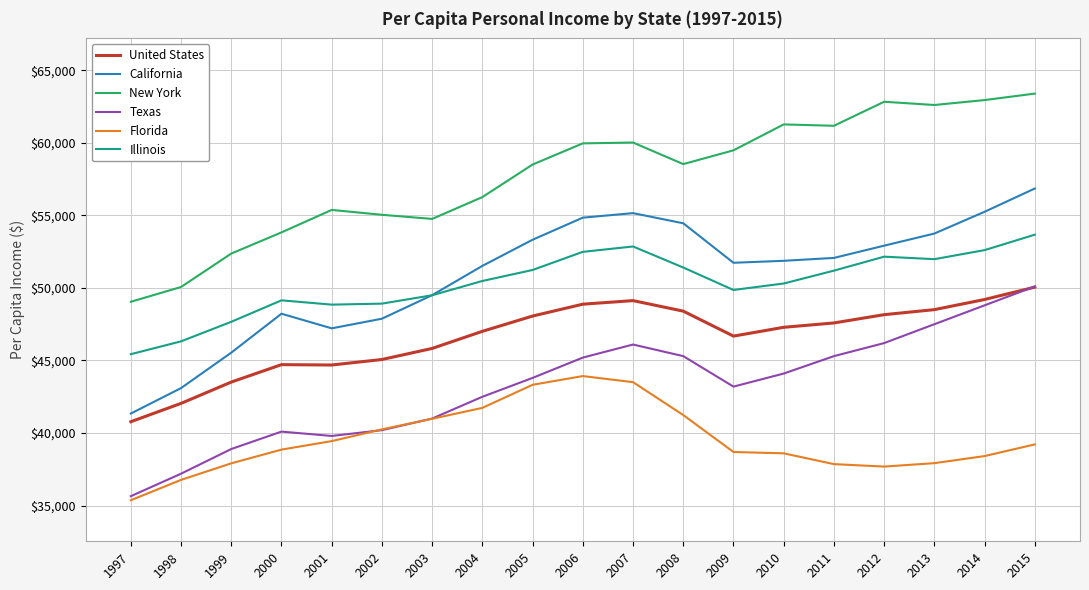

True or false: Florida and Illinois intersect in this chart.

False